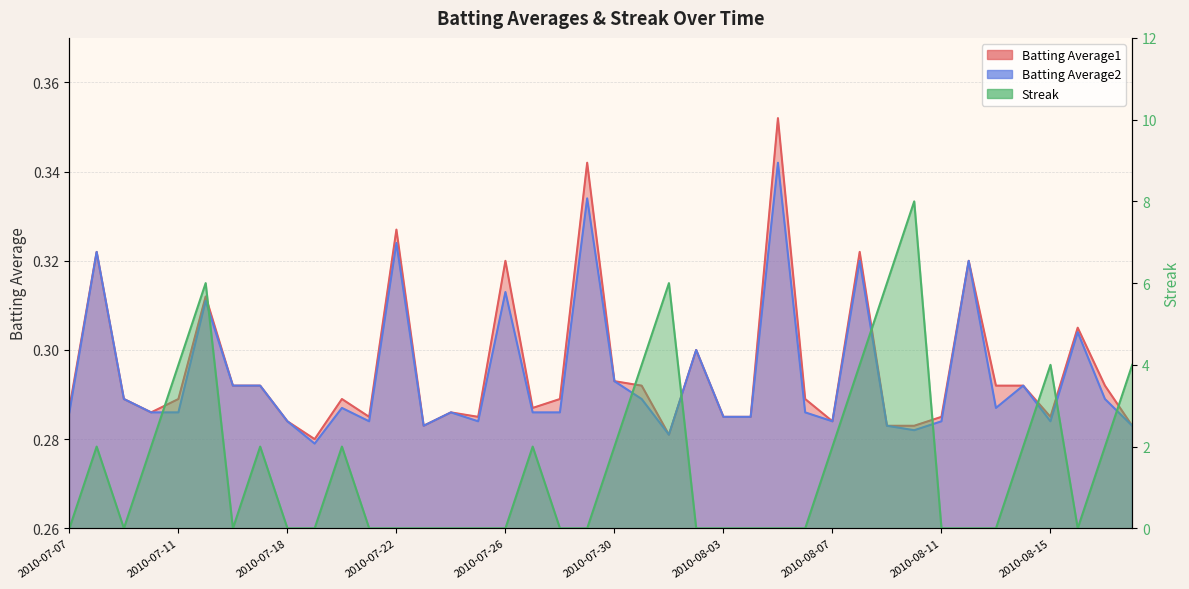

What are all the series names shown in the legend?

Batting Average1, Batting Average2, Streak